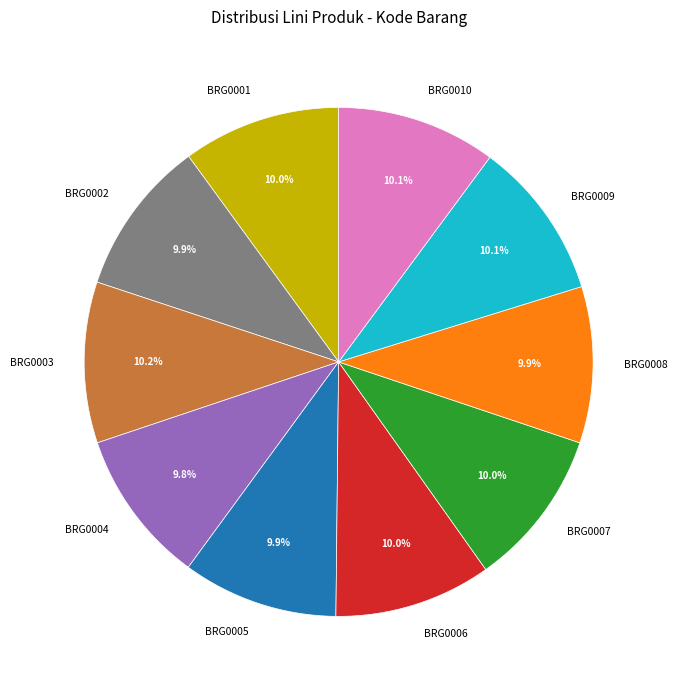

Does BRG0009 represent more than half of the total?

No